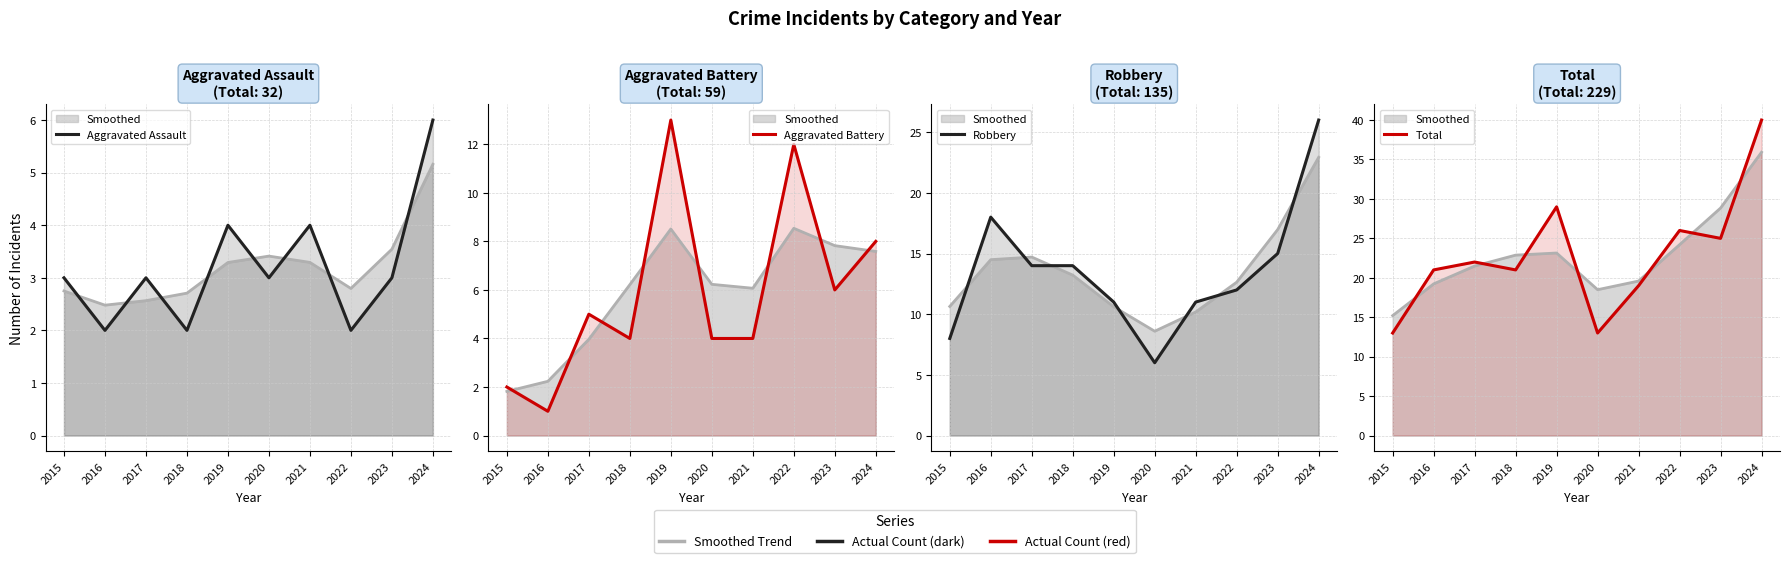

At which category is the sum across all series the highest?

2024